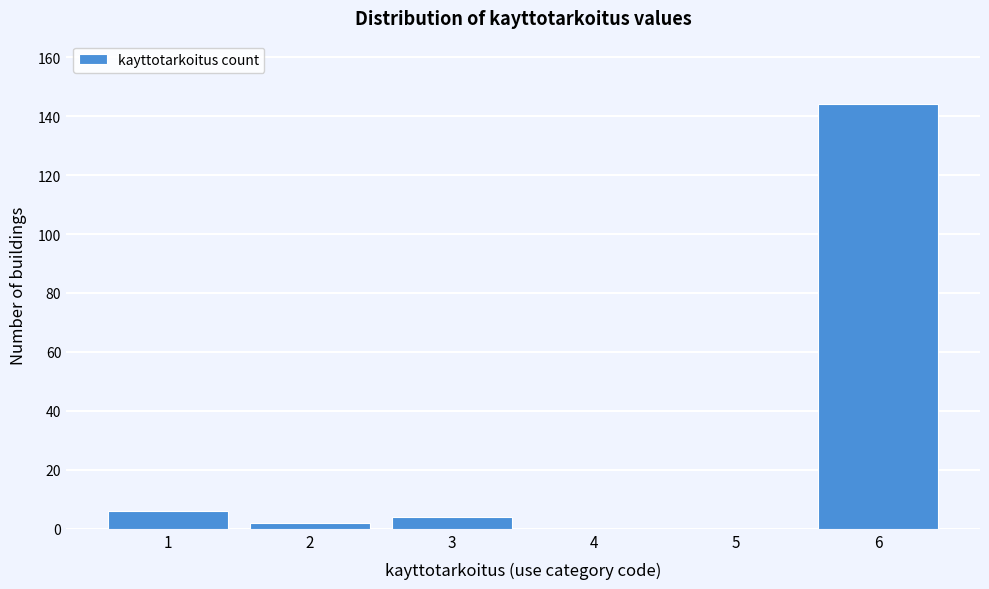

Reading left to right, list all the values displayed in this chart.

1=6	2=2	3=4	4=0	5=0	6=144